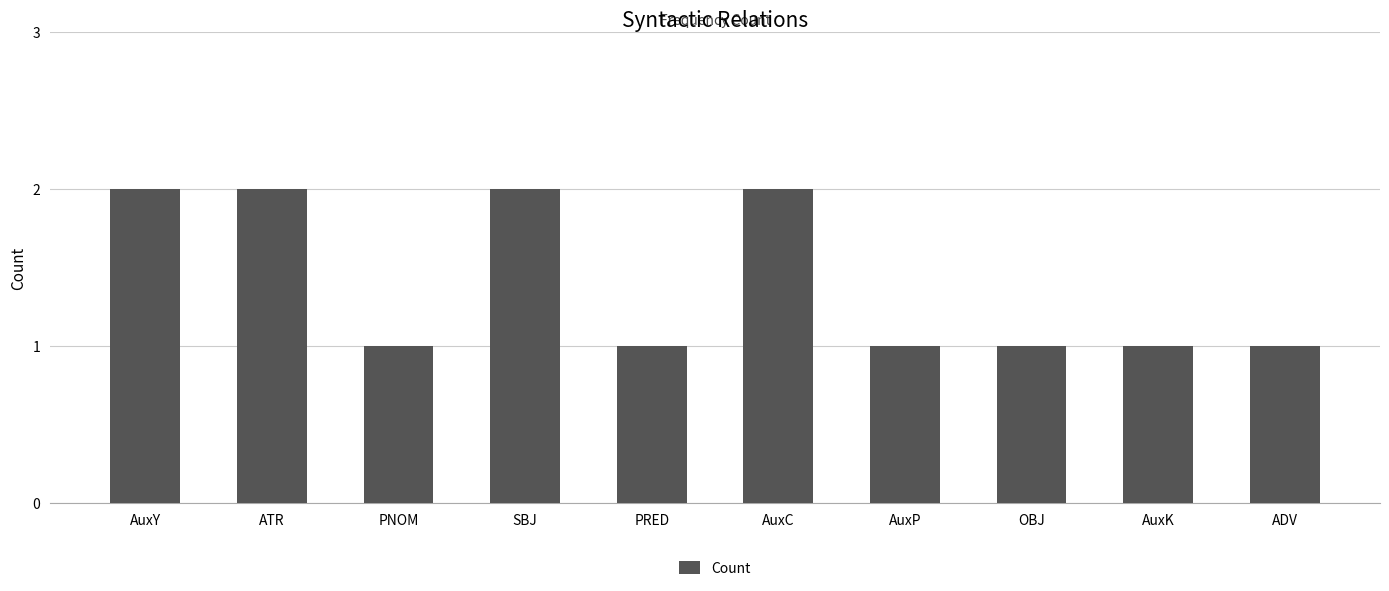

Approximately how many times larger is the value at ADV compared to AuxK?

1.0